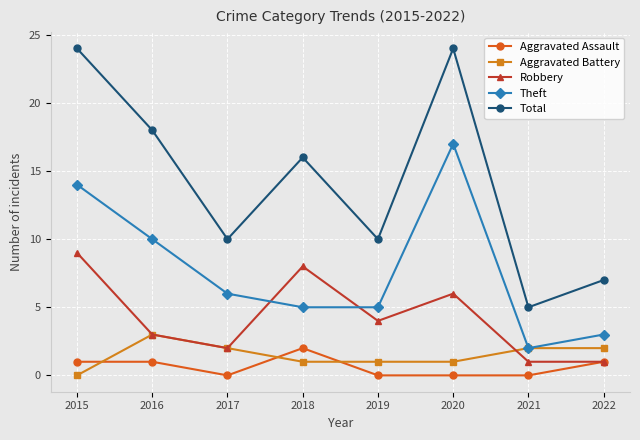

Is the value of Aggravated Battery at 2017 greater than the value of Total at 2019?

No